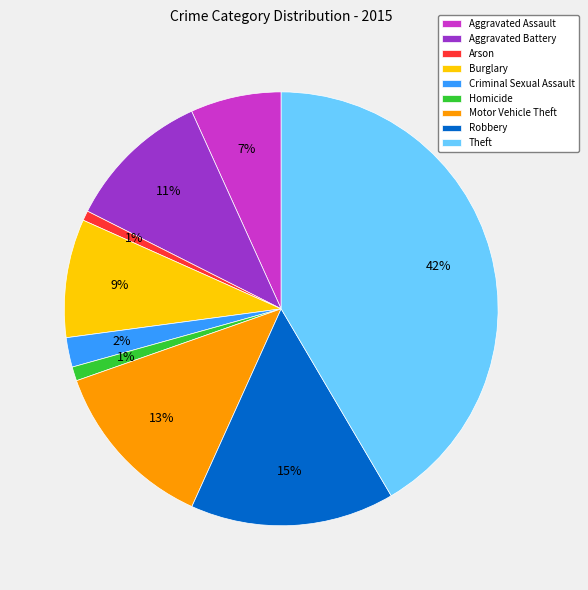

To the nearest percent, what is the difference between the Burglary and Aggravated Battery slice percentages?

2%